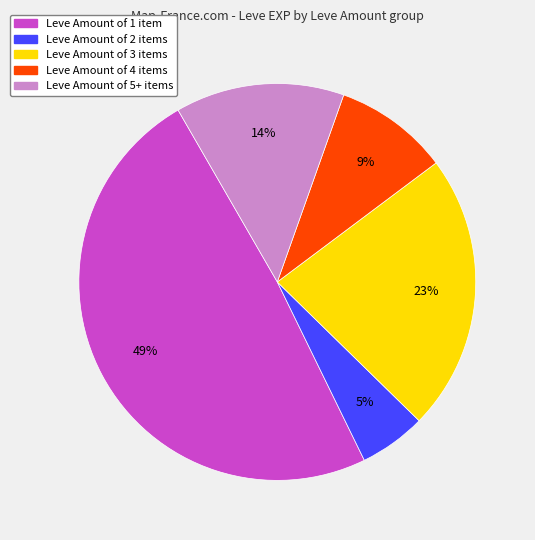

How many segments does this pie chart have?

5